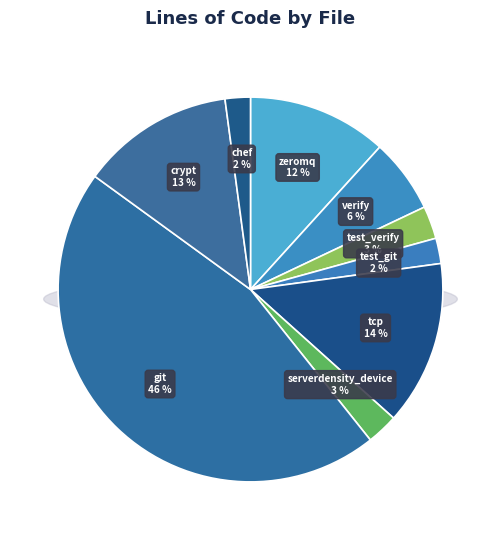

How much of the chart is everything except test_verify.py?

97.2%